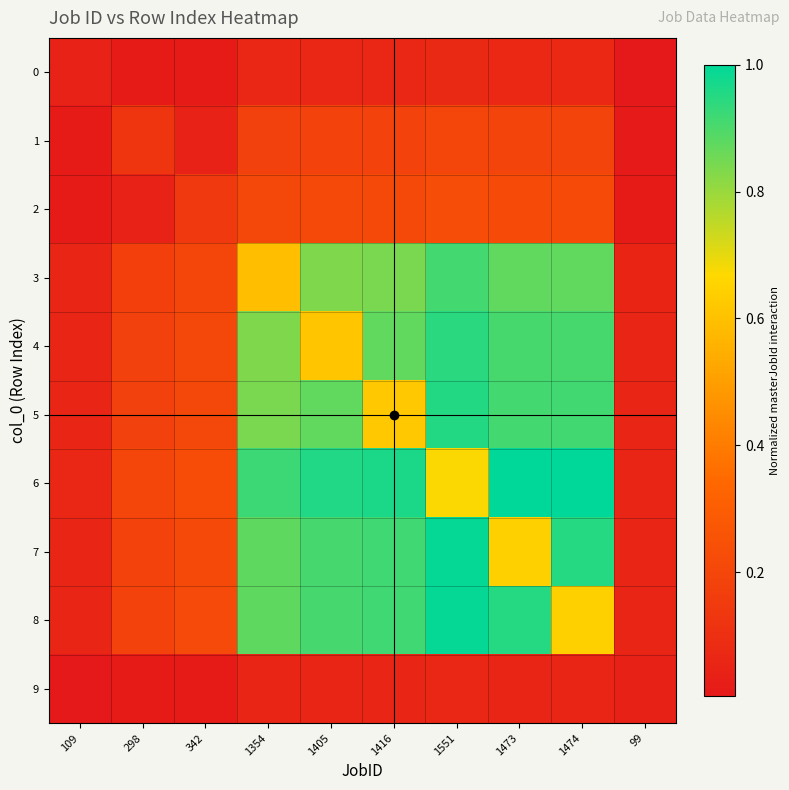

At how many categories does at least one series exceed 0?

10